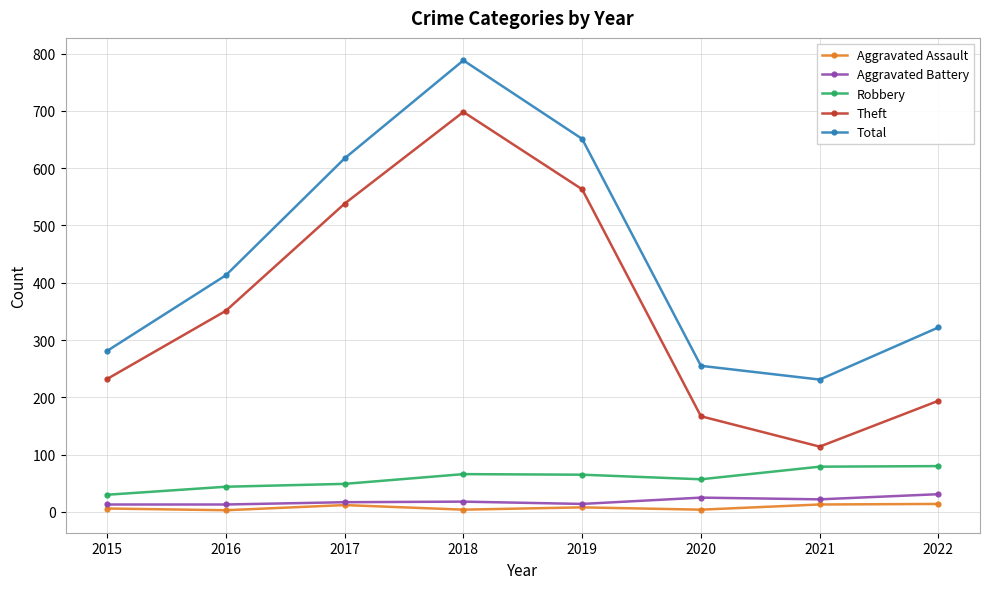

Which series has the largest range (max minus min)?

Theft